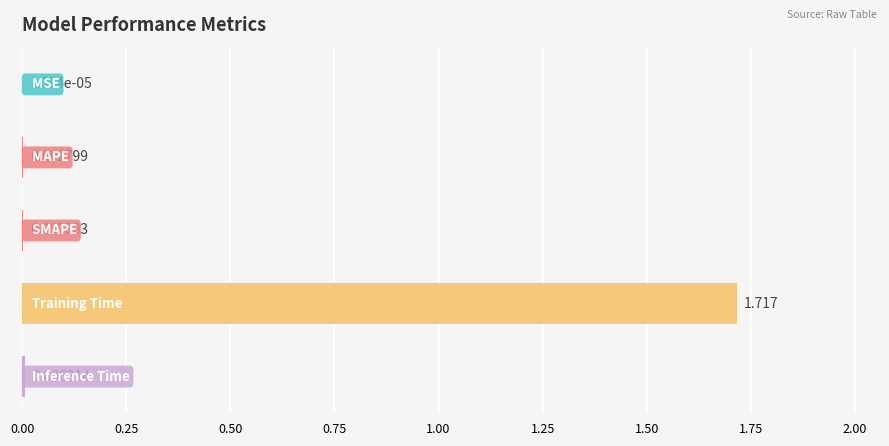

What is the difference between the maximum and minimum values?

1.7